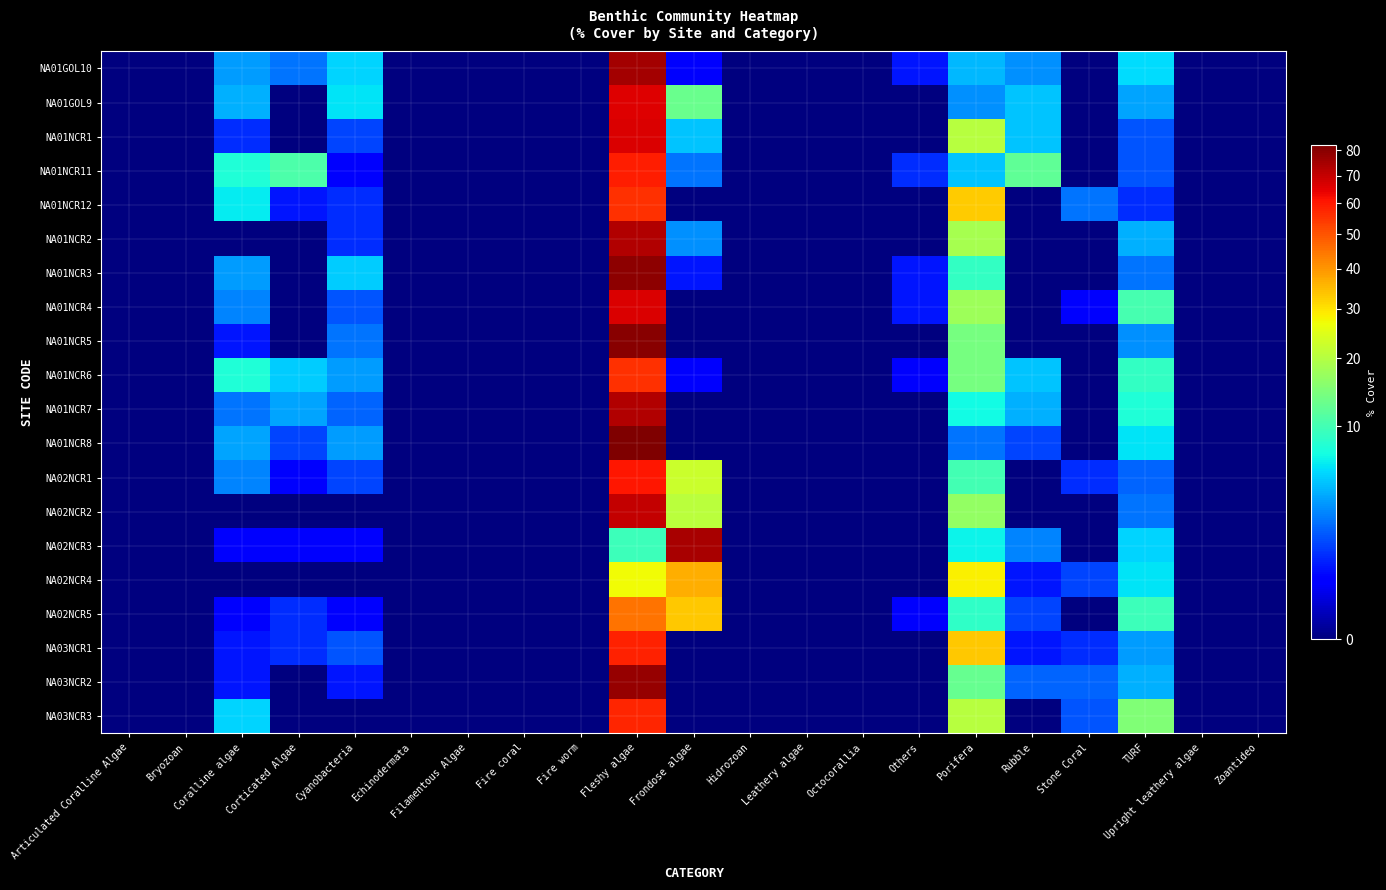

Which series has the widest spread of values?

NA01NCR8